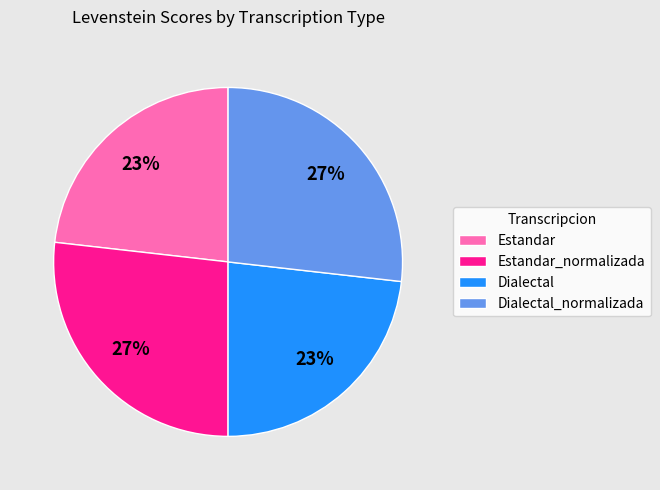

Does Estandar_normalizada represent more than half of the total?

No